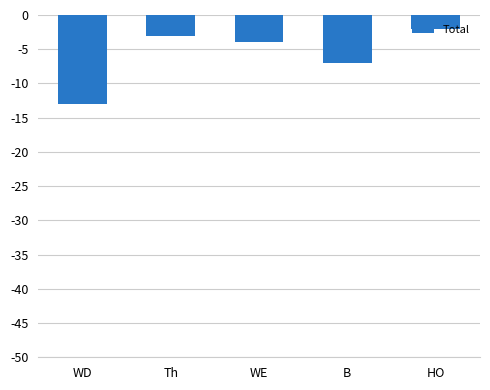

List the labels in order of value, smallest first.

WD, B, WE, Th, HO